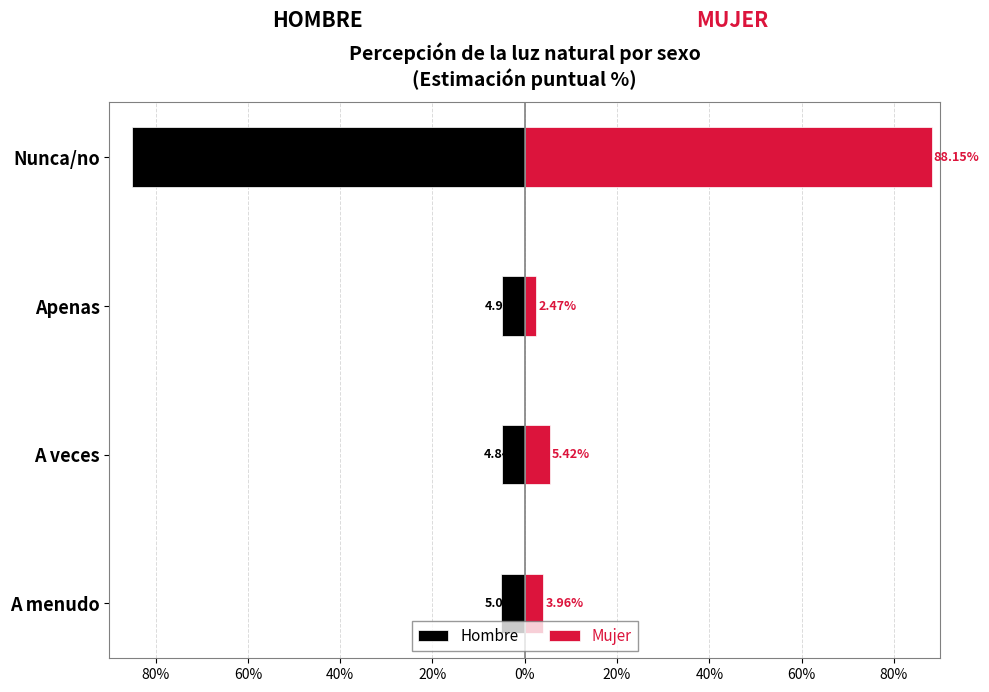

Reading left to right, extract all data points from this chart.

Hombre: -5.1	-4.8	-4.9	-85.1
Mujer: 4.0	5.4	2.5	88.2